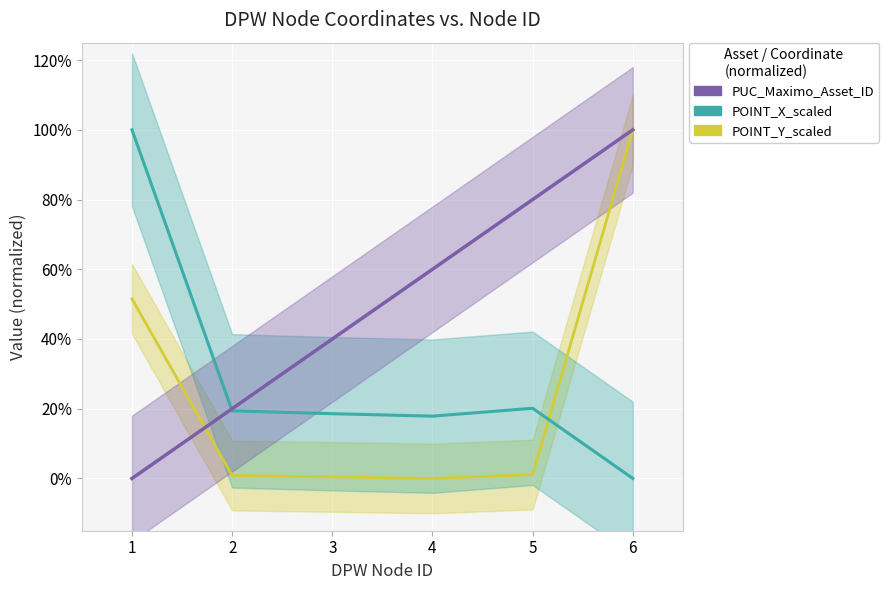

Rank the series by their maximum value, from highest to lowest.

POINT_Y_scaled, POINT_X_scaled, PUC_Maximo_Asset_ID